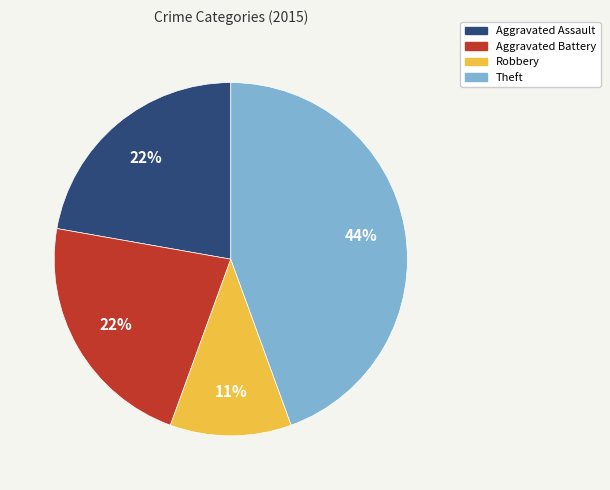

What is the ratio of the value at Aggravated Assault to the value at Robbery?

2.0